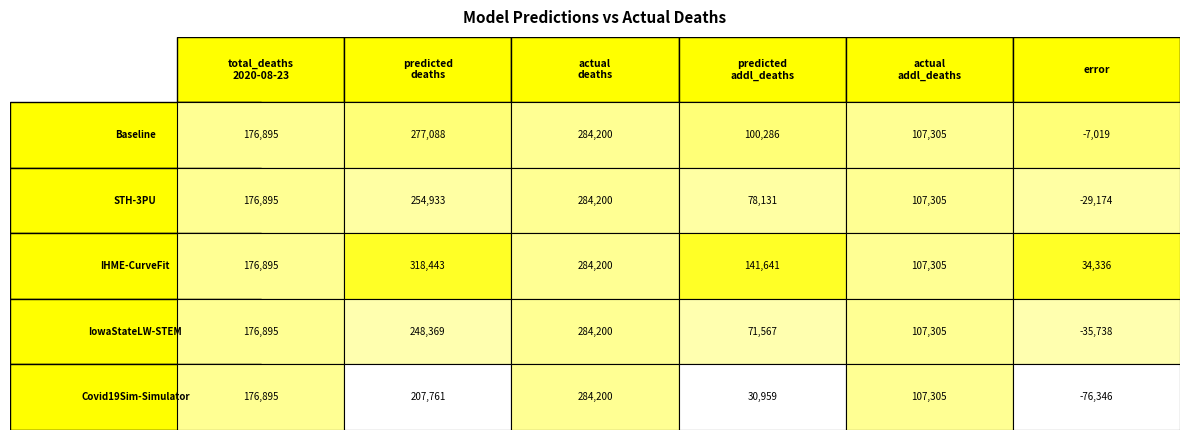

The value of Covid19Sim-Simulator at 5 is -49733.6. True or false?

False